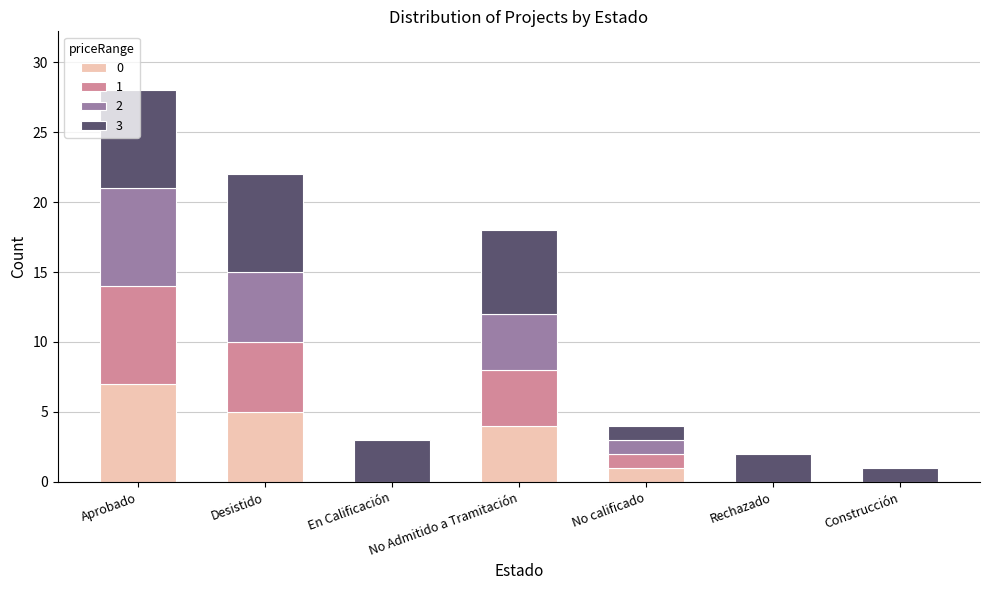

At which label does 0 reach its peak?

Aprobado